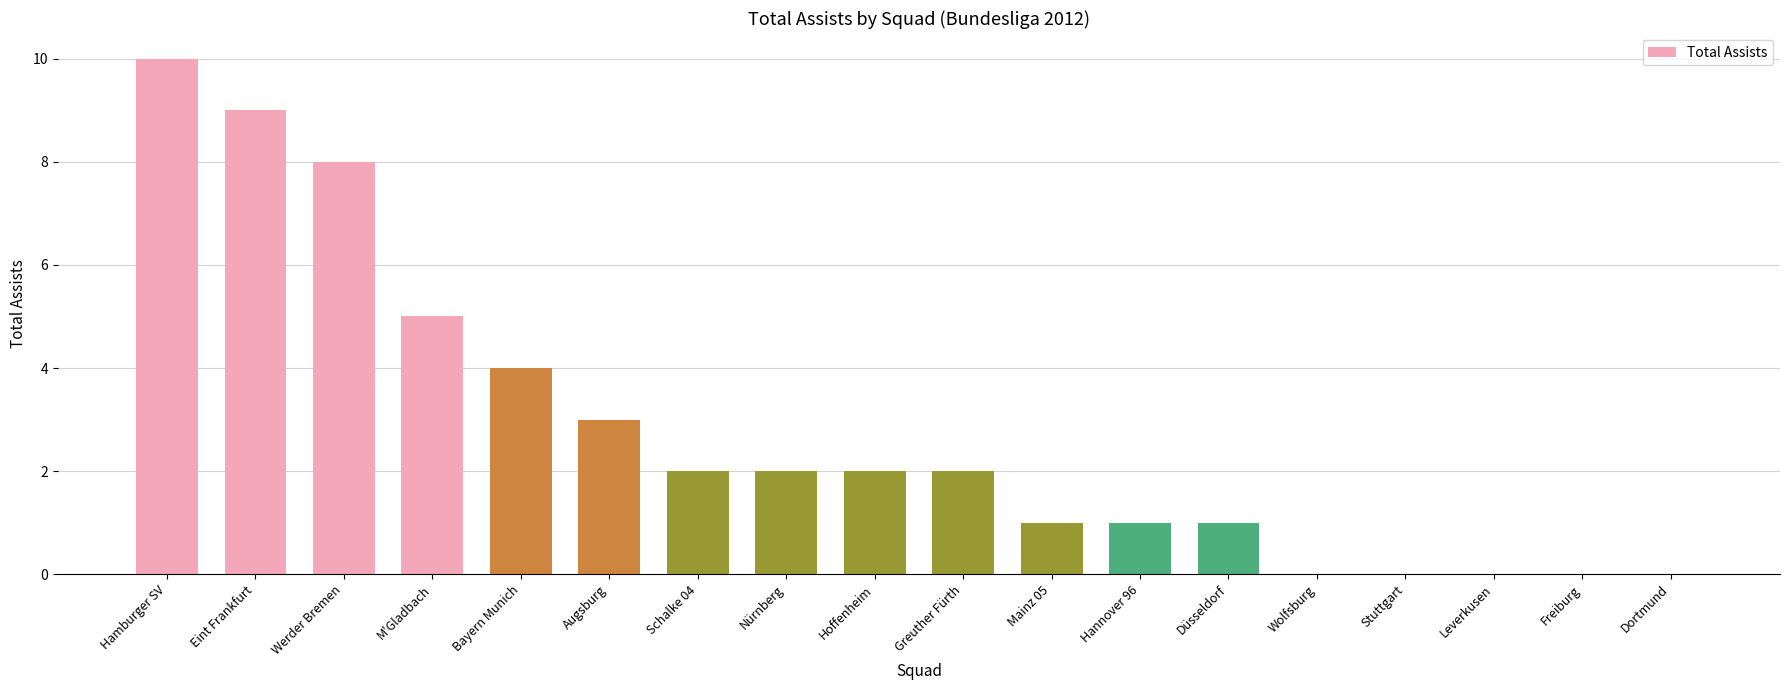

Count the number of categories in the chart.

18